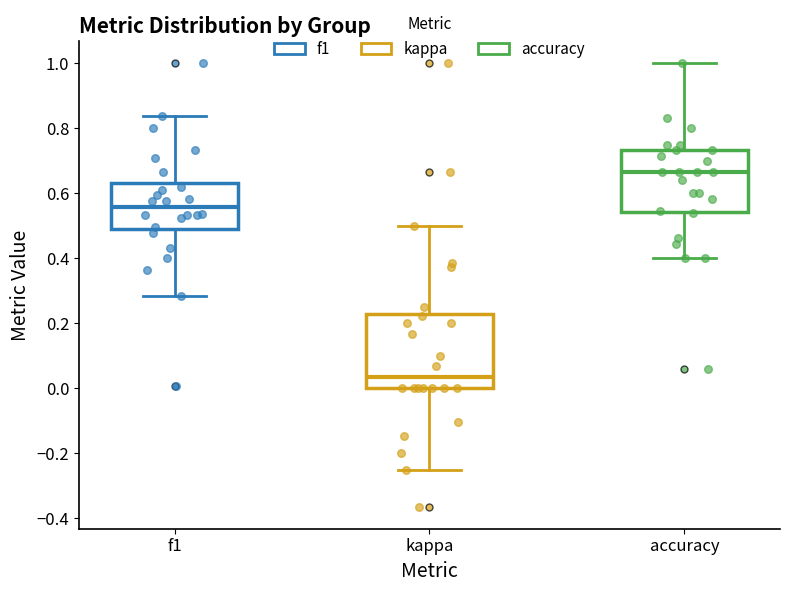

Which box's median line is the lowest?

kappa